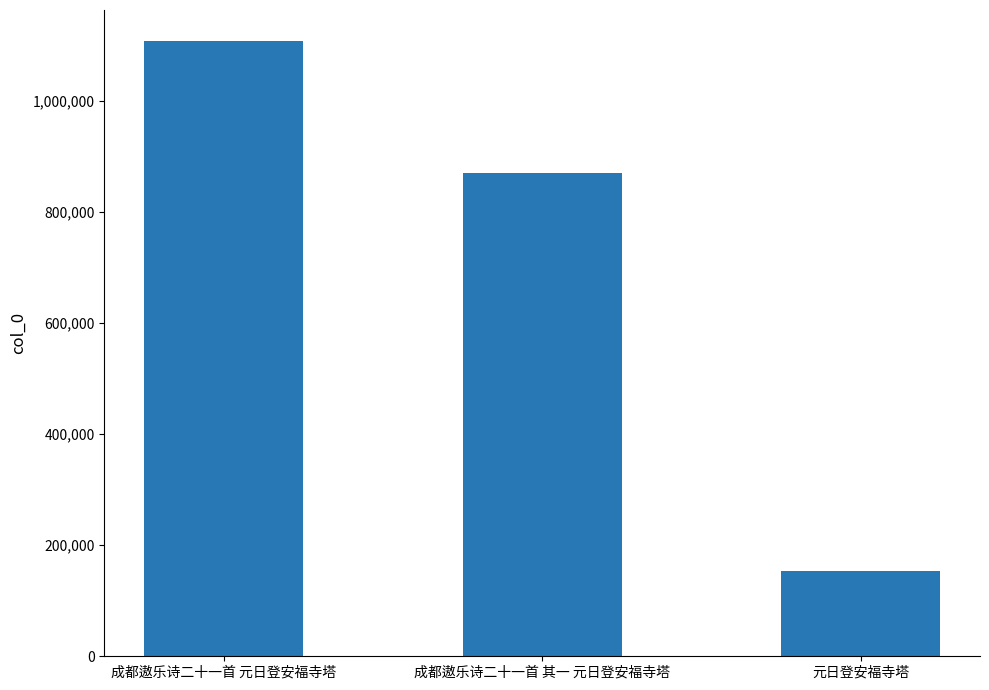

What is the sum of all values?

2132073